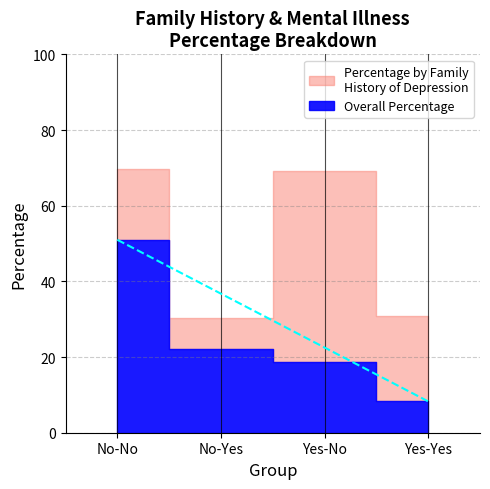

What is the spread (max minus min) of values at No-Yes?

8.1